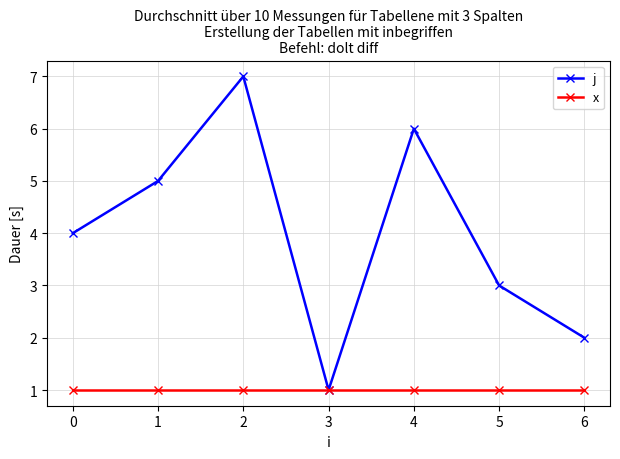

At 1, list the series in order from largest to smallest.

j, x